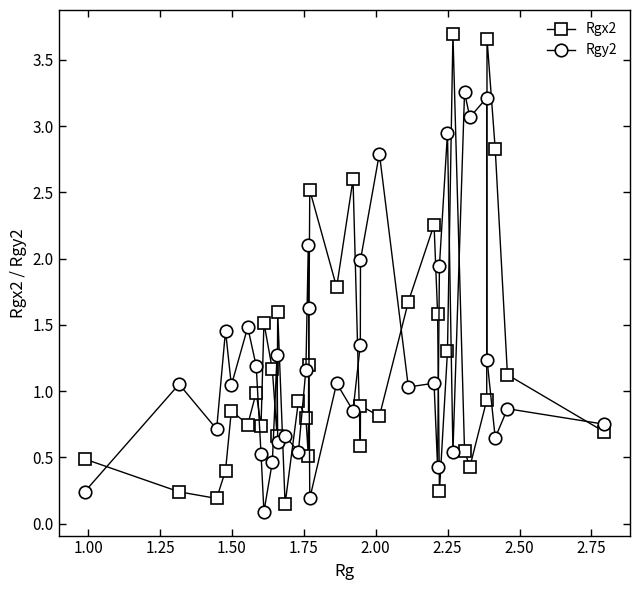

What is the value of the Rgx2 point at the 4th from the left?

0.4